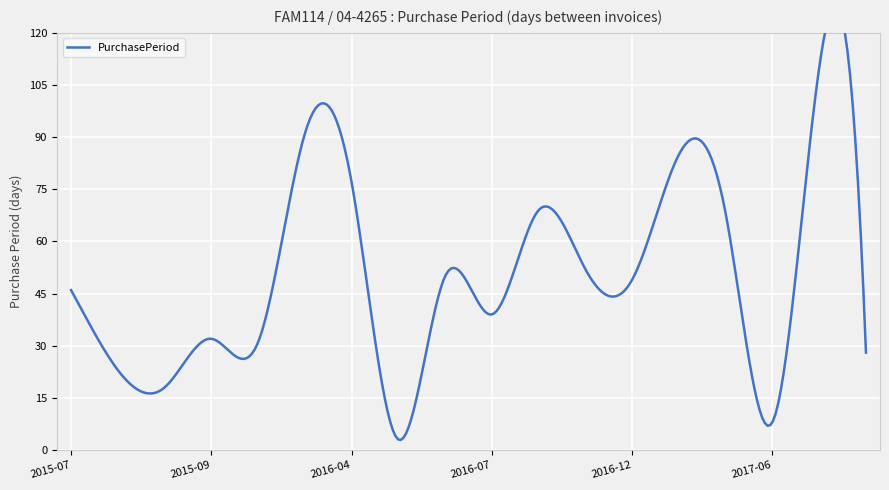

True or false: the data has more than 0 interior local peaks.

True